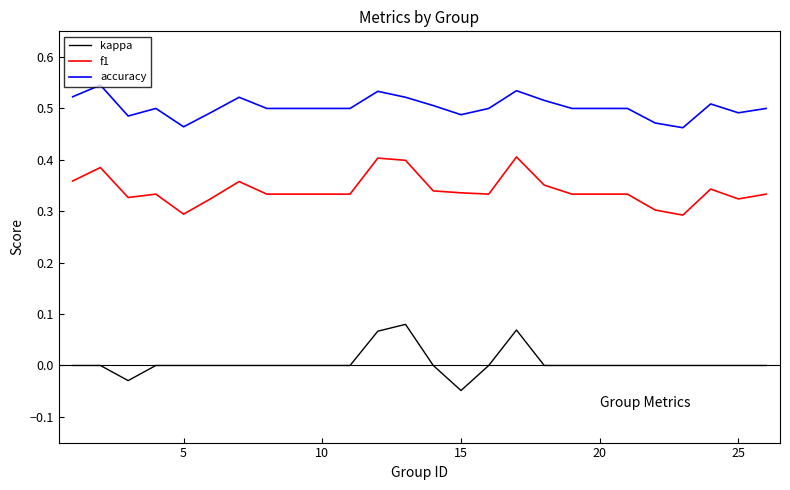

Rank the series by their average value, from highest to lowest.

accuracy, f1, kappa